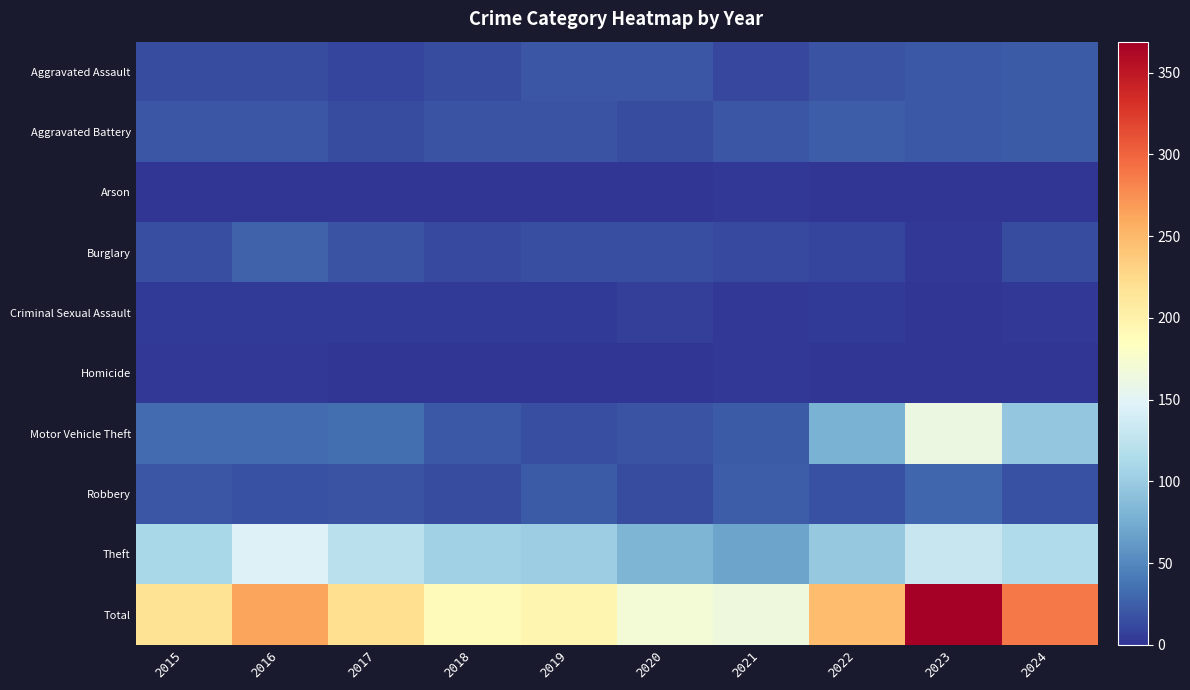

Which label corresponds to the smallest value in the chart?

2018